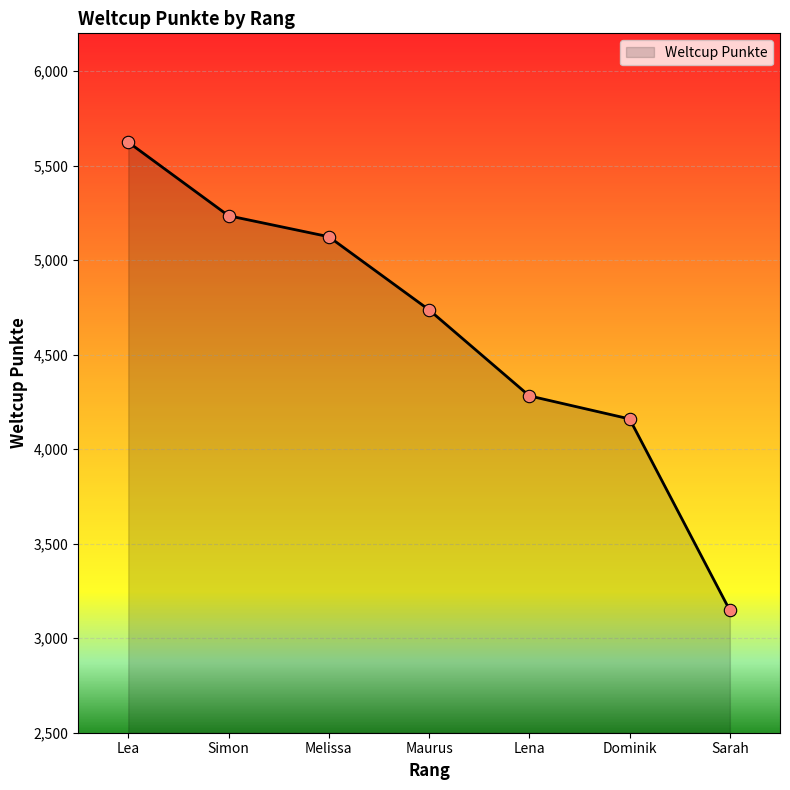

Which has a higher value, Melissa or Lea?

Lea